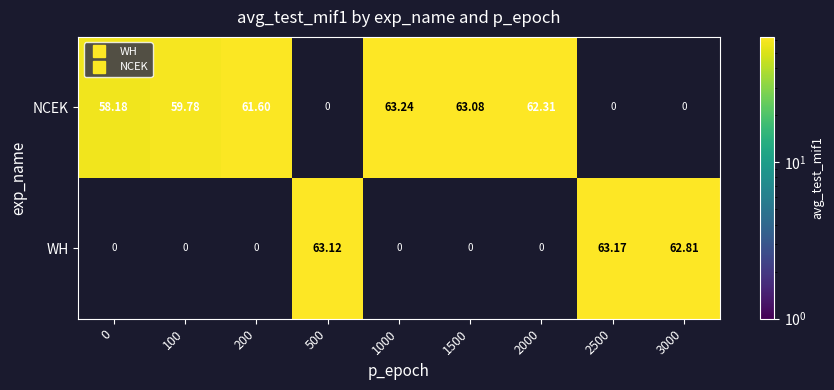

At which label does WH first exceed 63?

500